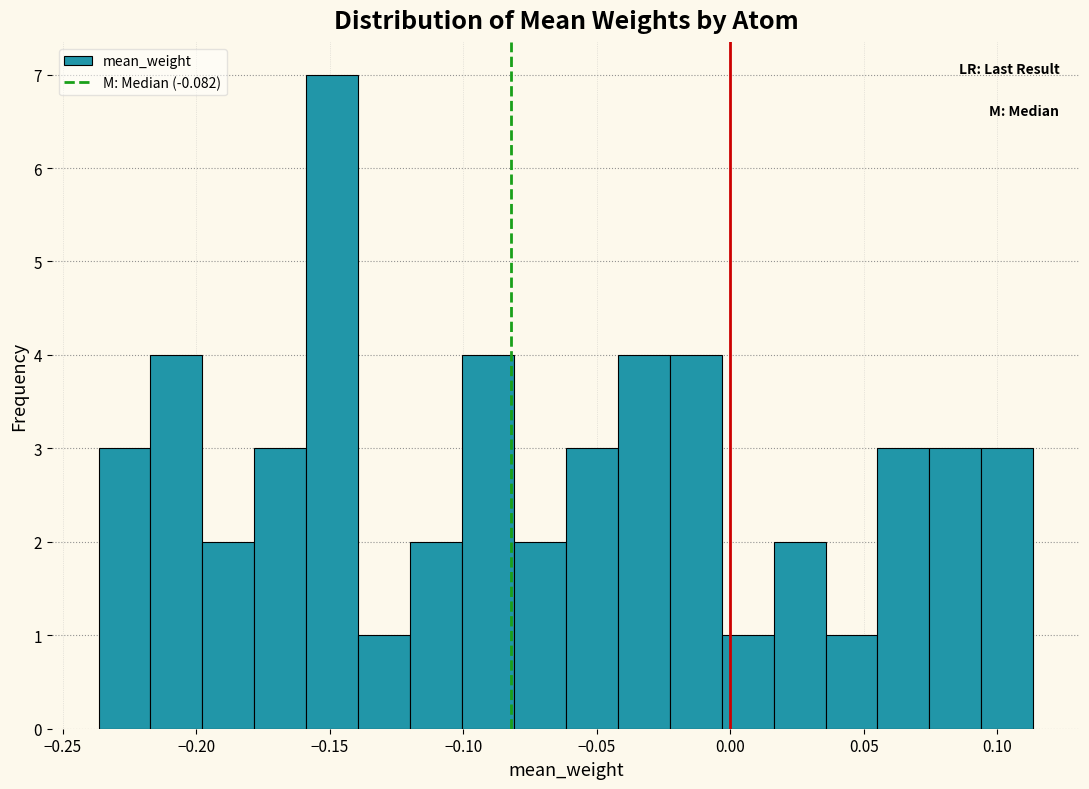

Around what value on the x-axis is the tallest bar? Give the approximate position of its centre, as read against the axis.

-0.150